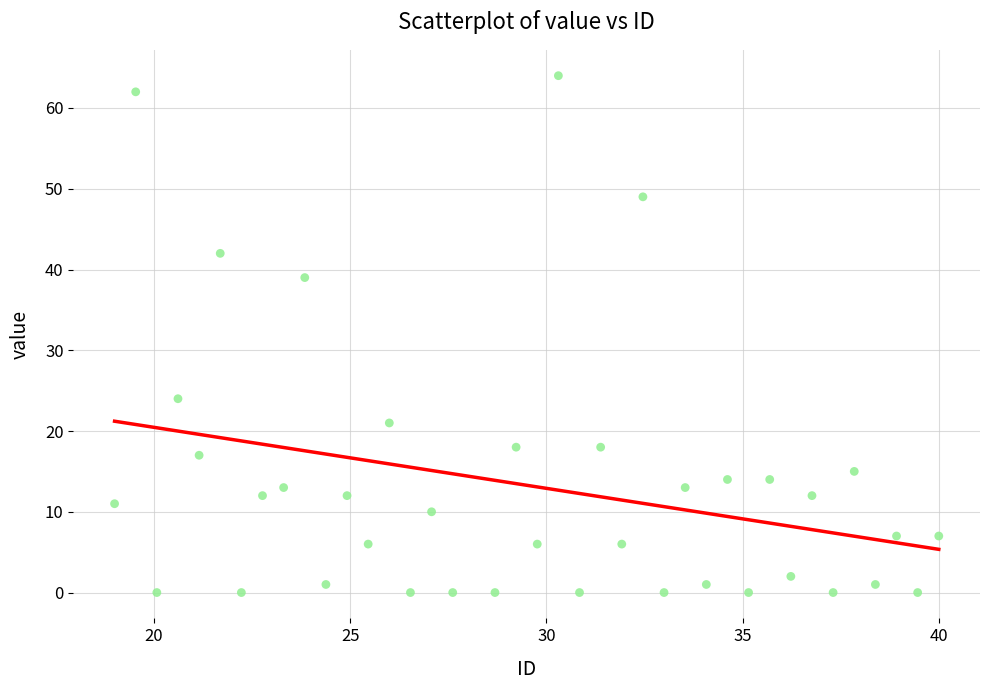

What is the range of Y values (max minus min)?

64